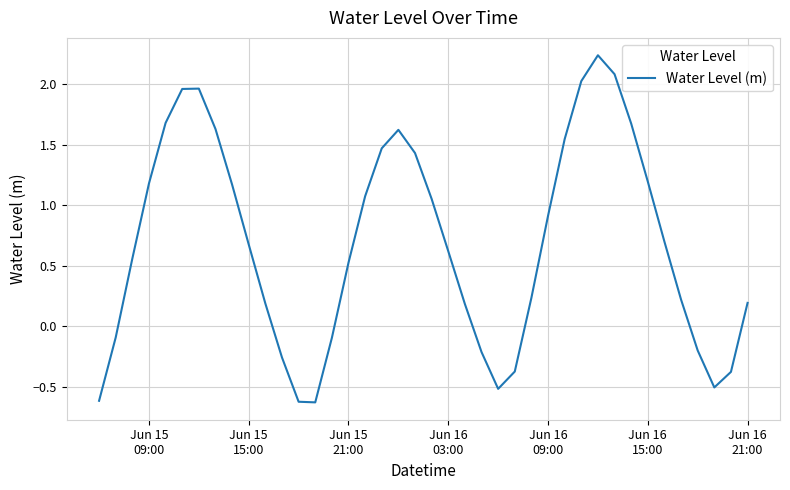

Does the chart display data point markers on the line(s)?

No